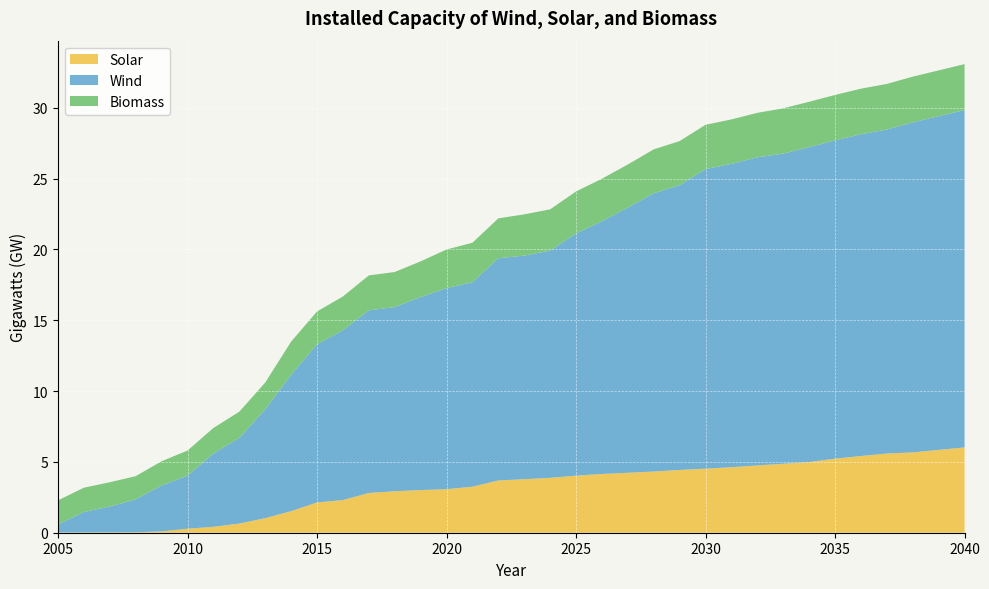

Reading right to left, extract all data points from this chart.

Solar: 6.0	5.8	5.7	5.6	5.4	5.2	5.0	4.9	4.8	4.6	4.5	4.4	4.3	4.2	4.1	4.0	3.9	3.8	3.7	3.2	3.1	3.0	2.9	2.8	2.3	2.1	1.5	1.0	0.6	0.4	0.3	0.1	0.0	0.0	0.0	0.0
Wind: 23.8	23.6	23.3	22.9	22.7	22.5	22.2	21.9	21.7	21.4	21.1	20.1	19.6	18.7	17.8	17.1	16.0	15.8	15.7	14.4	14.2	13.6	13.0	12.9	12.0	11.2	9.6	7.7	6.0	5.2	3.7	3.2	2.3	1.8	1.4	0.6
Biomass: 3.2	3.2	3.2	3.2	3.2	3.2	3.2	3.2	3.1	3.1	3.1	3.1	3.1	3.0	3.0	3.0	2.9	2.9	2.8	2.8	2.7	2.5	2.5	2.5	2.4	2.3	2.3	1.9	1.9	1.8	1.8	1.7	1.6	1.7	1.7	1.7